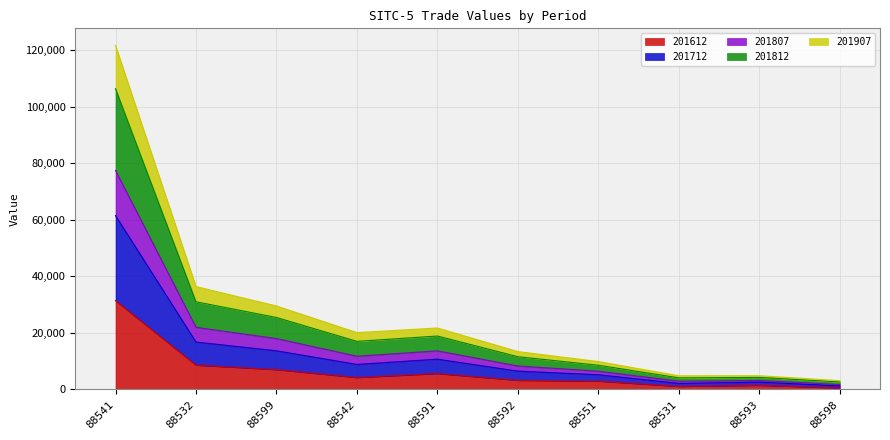

At which category is the sum across all series the highest?

88541